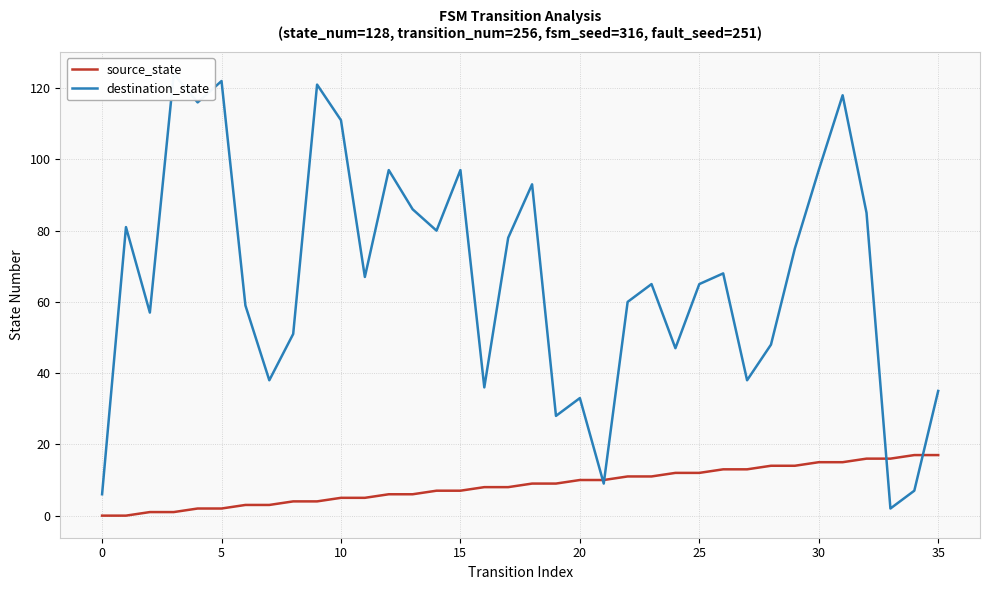

Which series has the widest spread of values?

destination_state